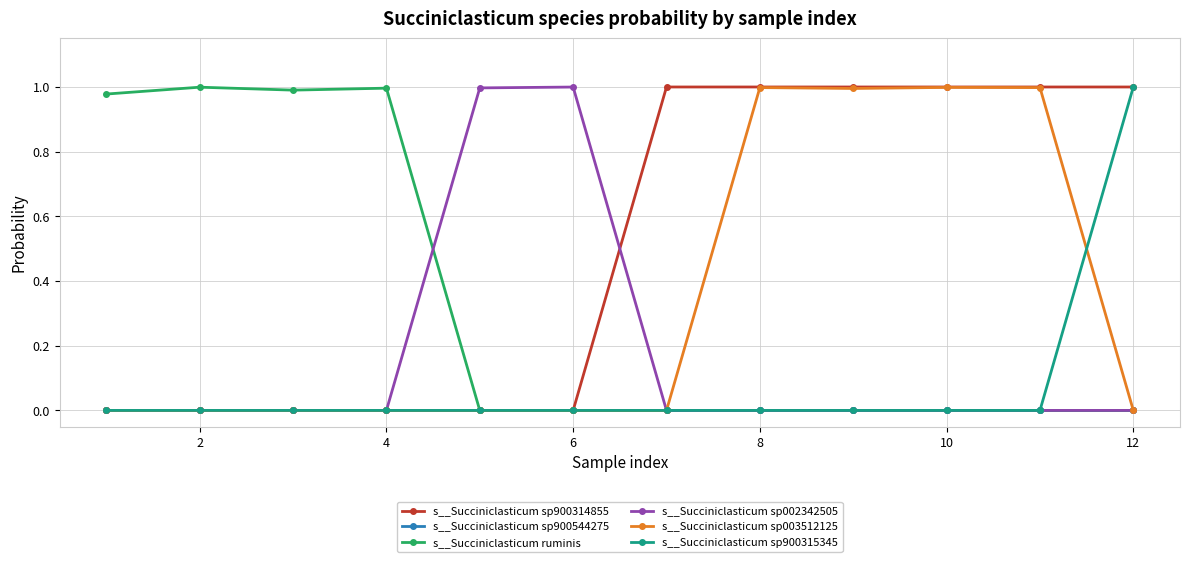

Which series has the largest total across all categories?

s__Succiniclasticum sp900314855